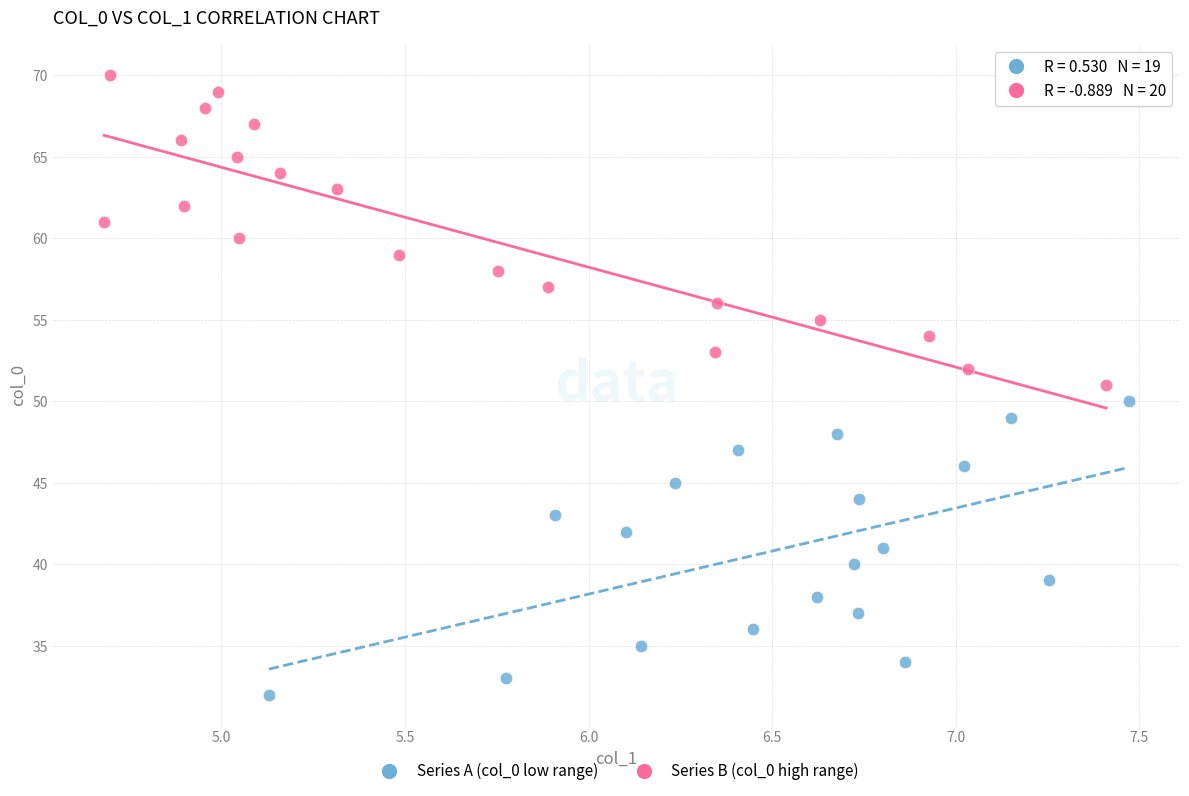

Which series contains the highest Y value?

Series B (col_0 high range)